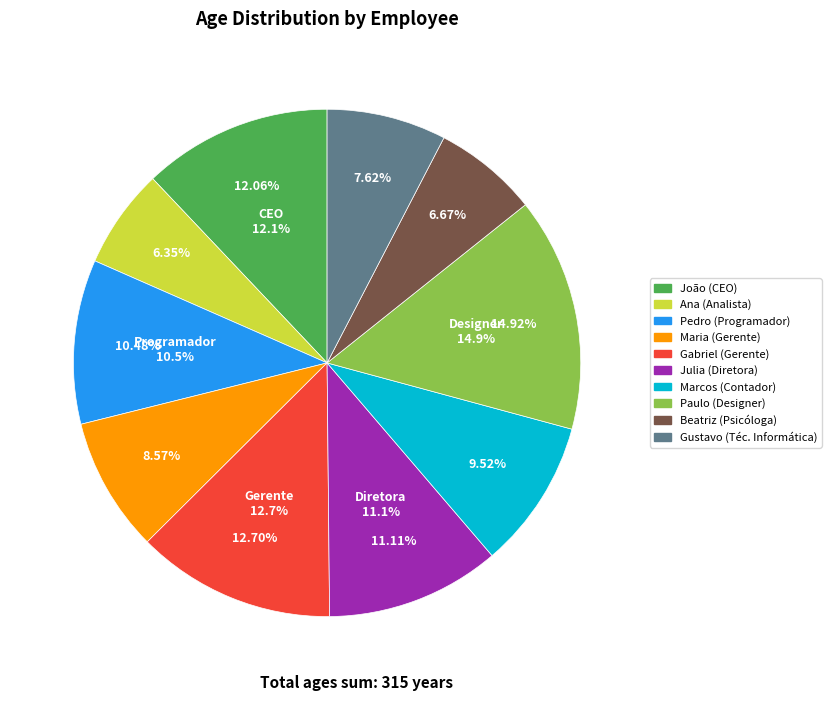

Do Julia (Diretora) and Beatriz (Psicóloga) together represent more than half of the pie?

No